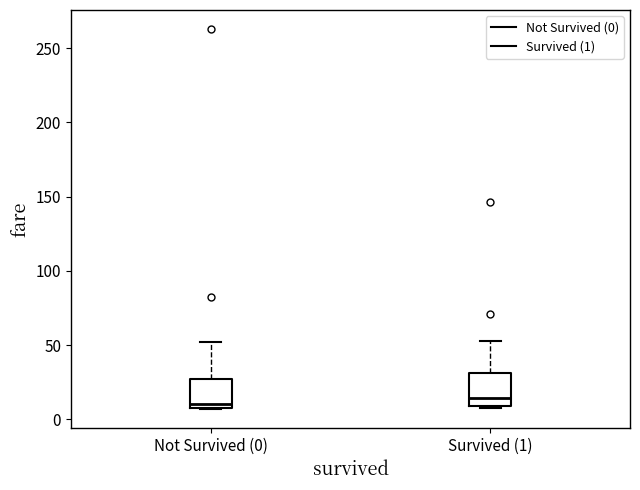

Reading left to right, read every box against the y-axis: the position of its median line, the range the box covers, and the ends of its whiskers. The values are not printed on the chart, so give them approximately, as read against the axis.

Not Survived (0): median 10 (just above the box's lower edge), box 10 to 25, whiskers 5 to 50
Survived (1): median 15, box 10 to 30, whiskers 10 to 55